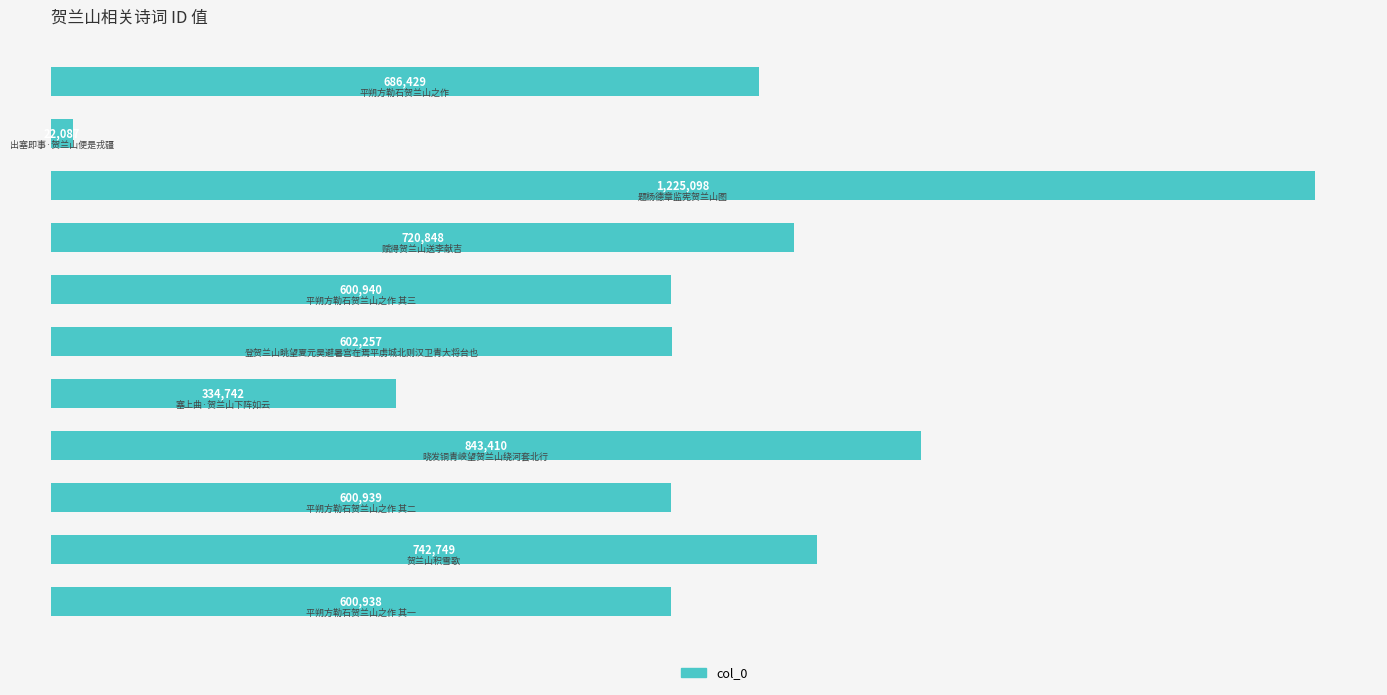

Does the chart contain any negative values?

No